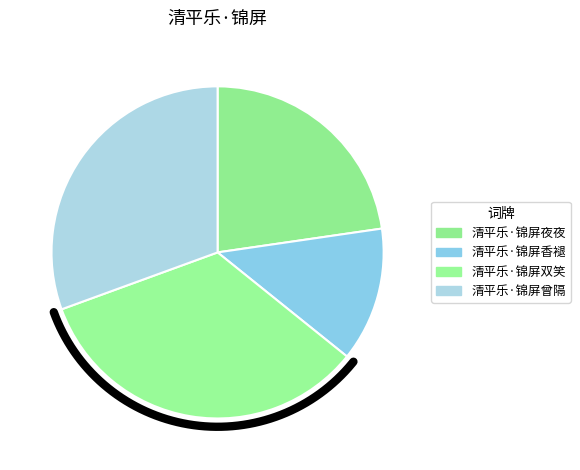

What is the change in value from 清平乐·锦屏夜夜 to 清平乐·锦屏香褪?

-82627